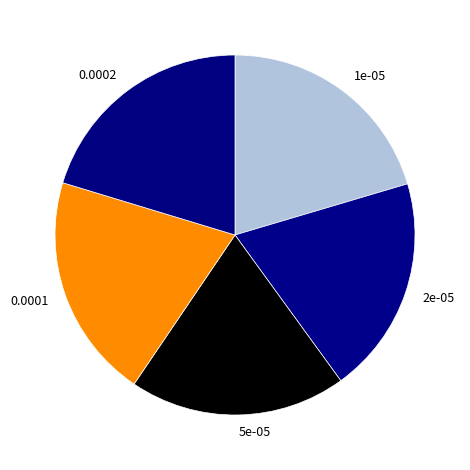

Combined, do 2e-05 and 0.0001 account for over 50%?

No